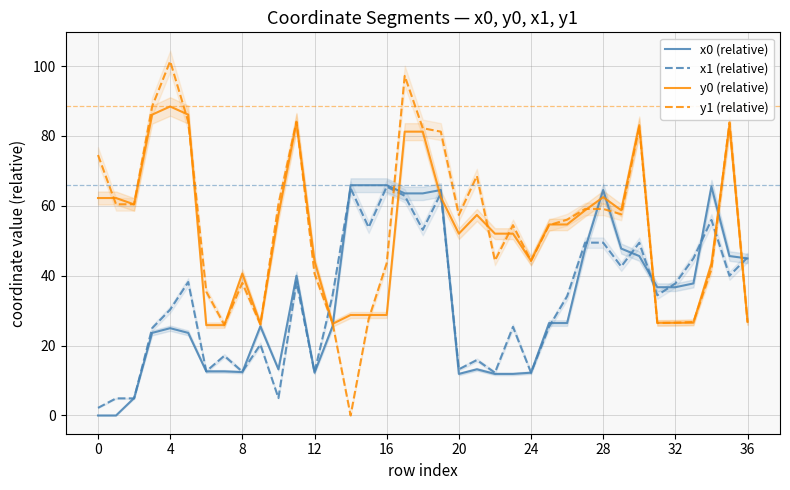

Where do x1 (relative) and y0 (relative) first cross each other?

12 and 13